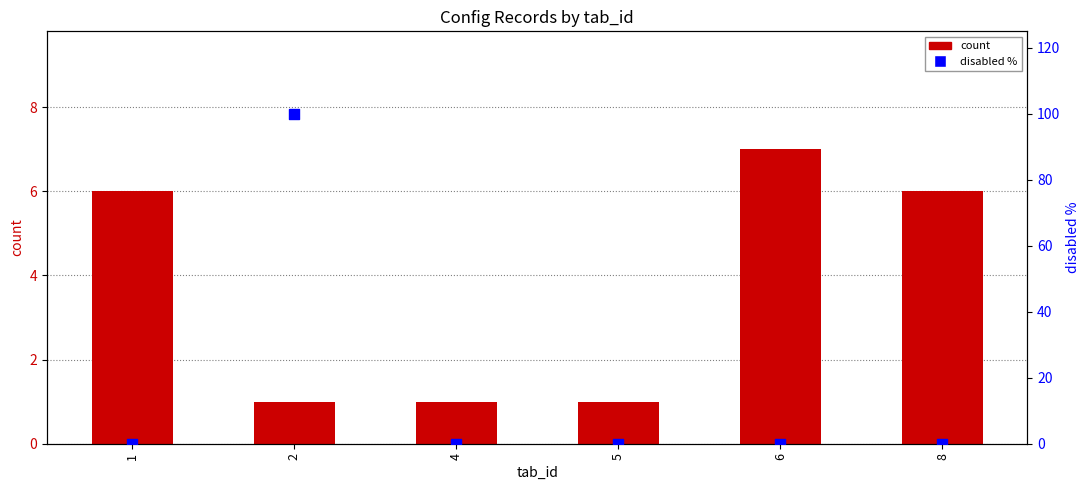

At which category is the sum across all series the highest?

2